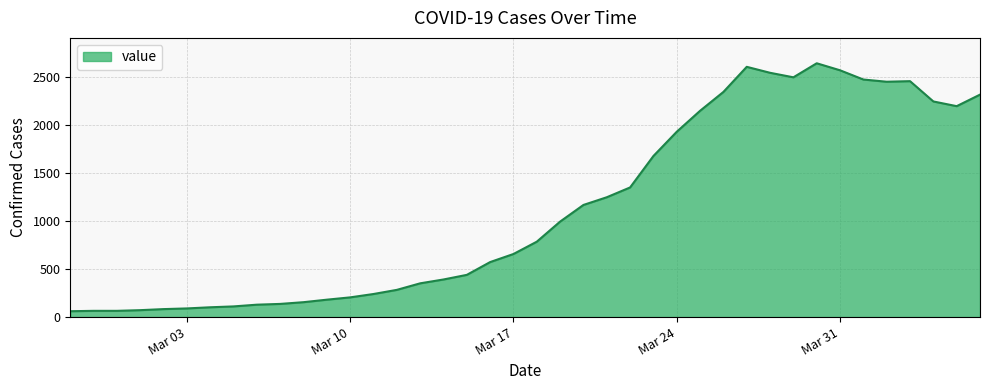

What is the difference between the maximum and minimum values?

2578